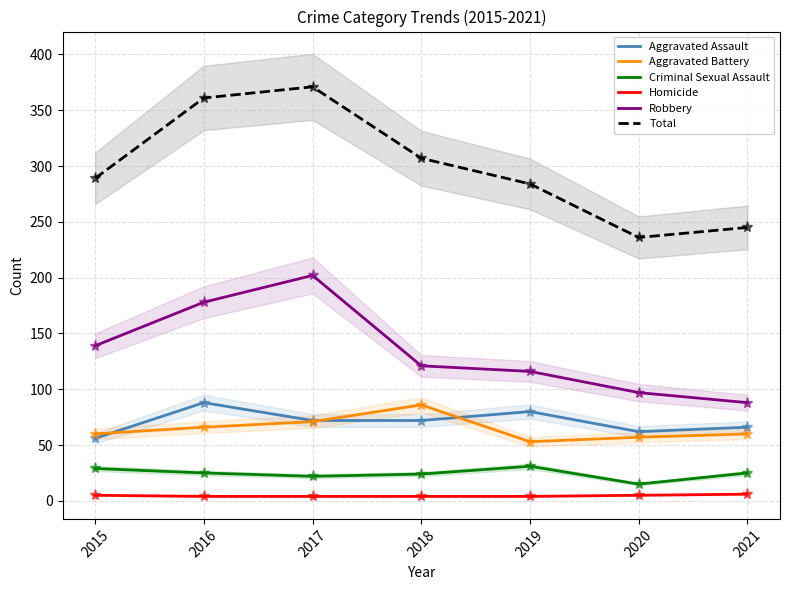

Which series has the widest spread of values?

Total